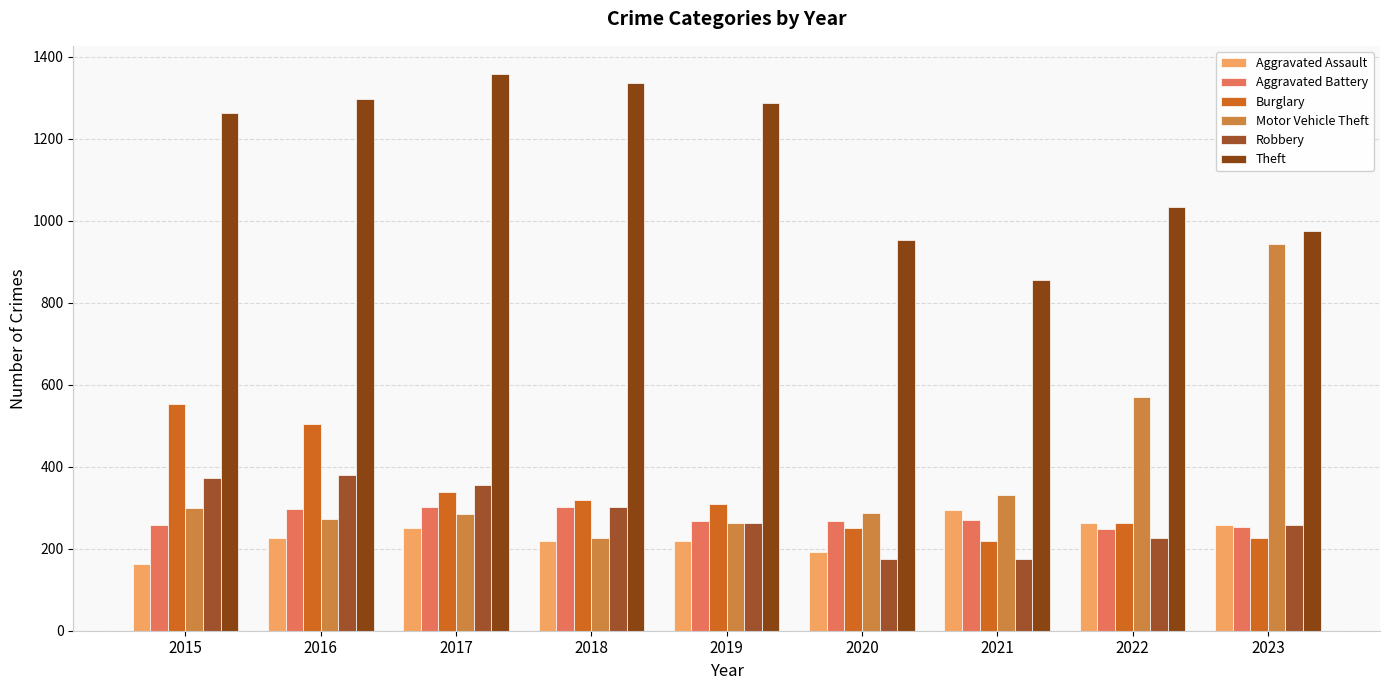

The value of Aggravated Assault at 2021 is 135. True or false?

False